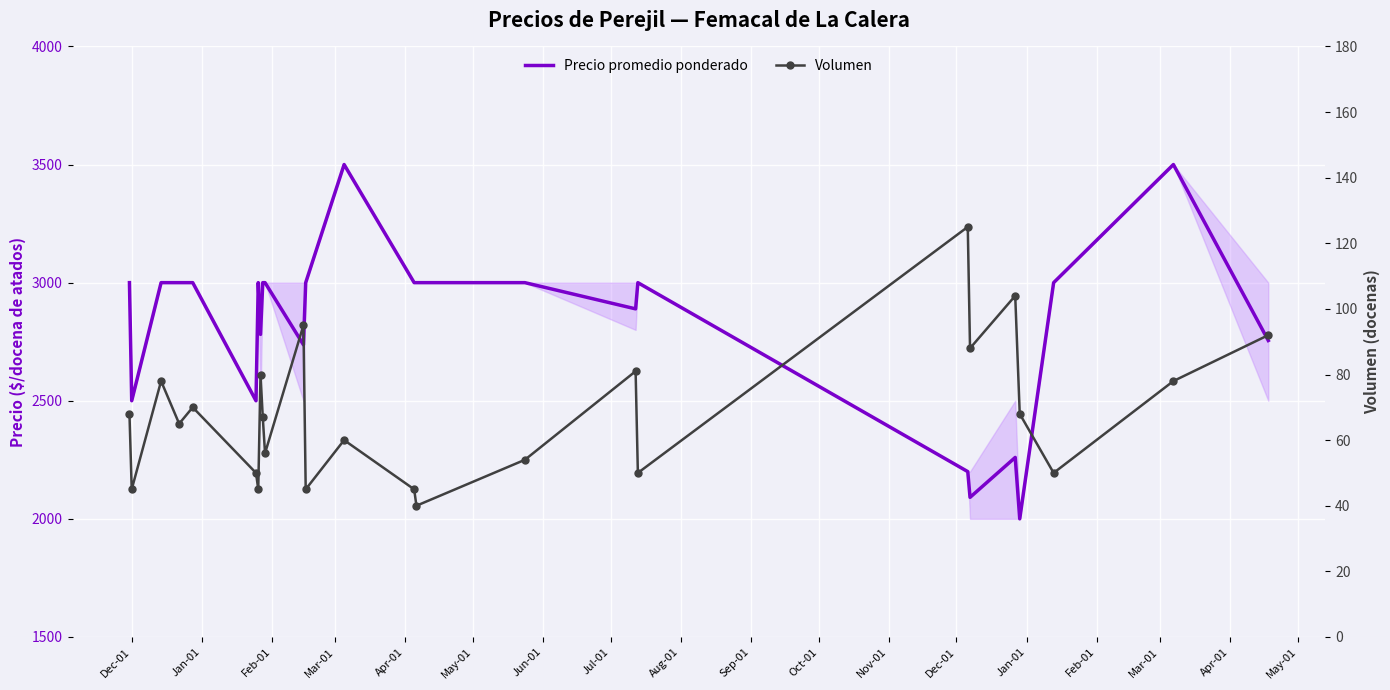

True or false: Volumen has a value of 49 at 24.

False